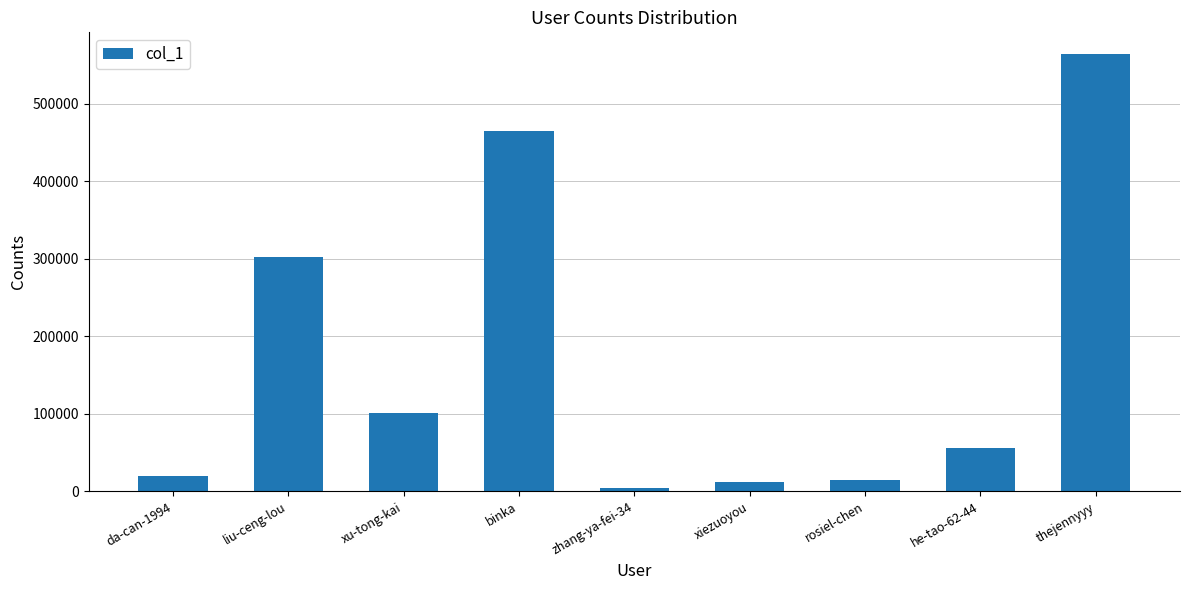

What is the sum of all values?

1539727